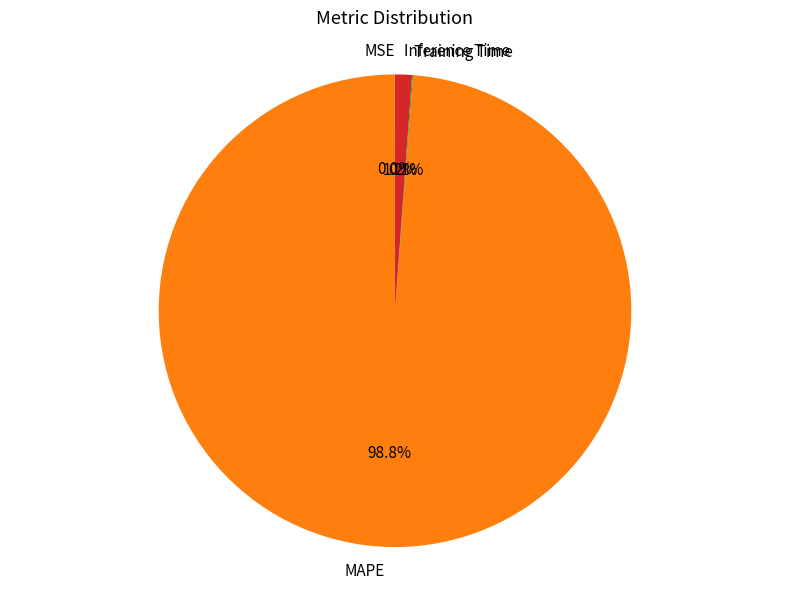

Between Inference Time and MAPE, which is larger?

MAPE